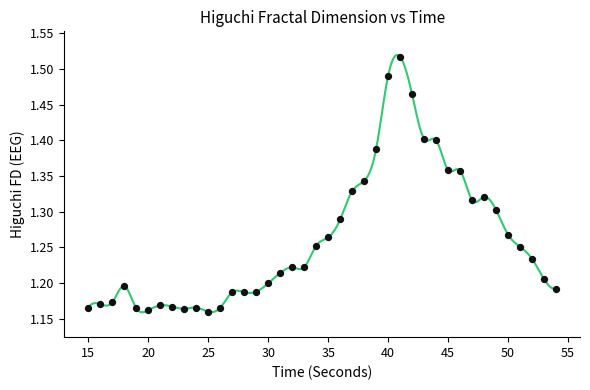

What is the range of X values (max minus min)?

39.0